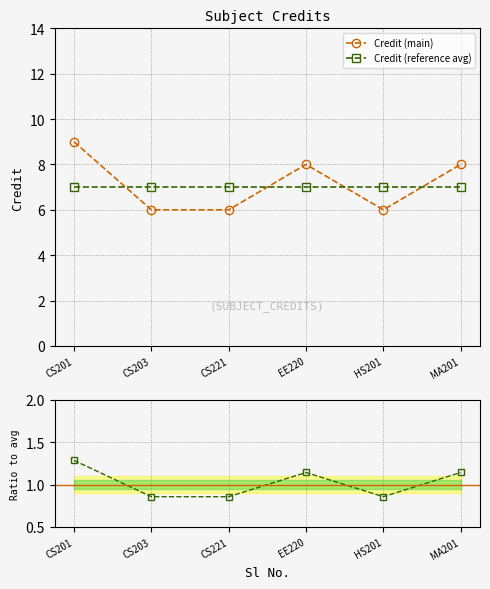

Rank the series at CS201 from highest to lowest value.

Credit (main), Credit (reference avg), Ratio to avg